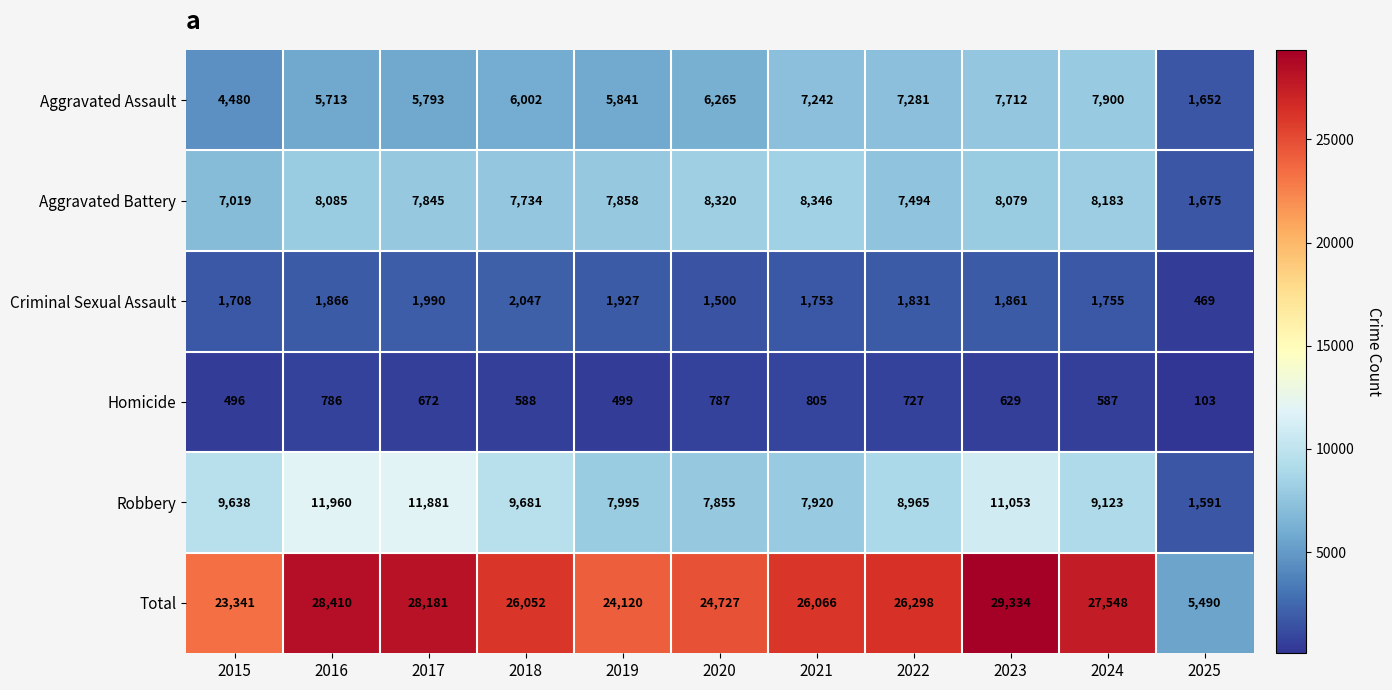

At which label is Robbery closest to 6775?

2020